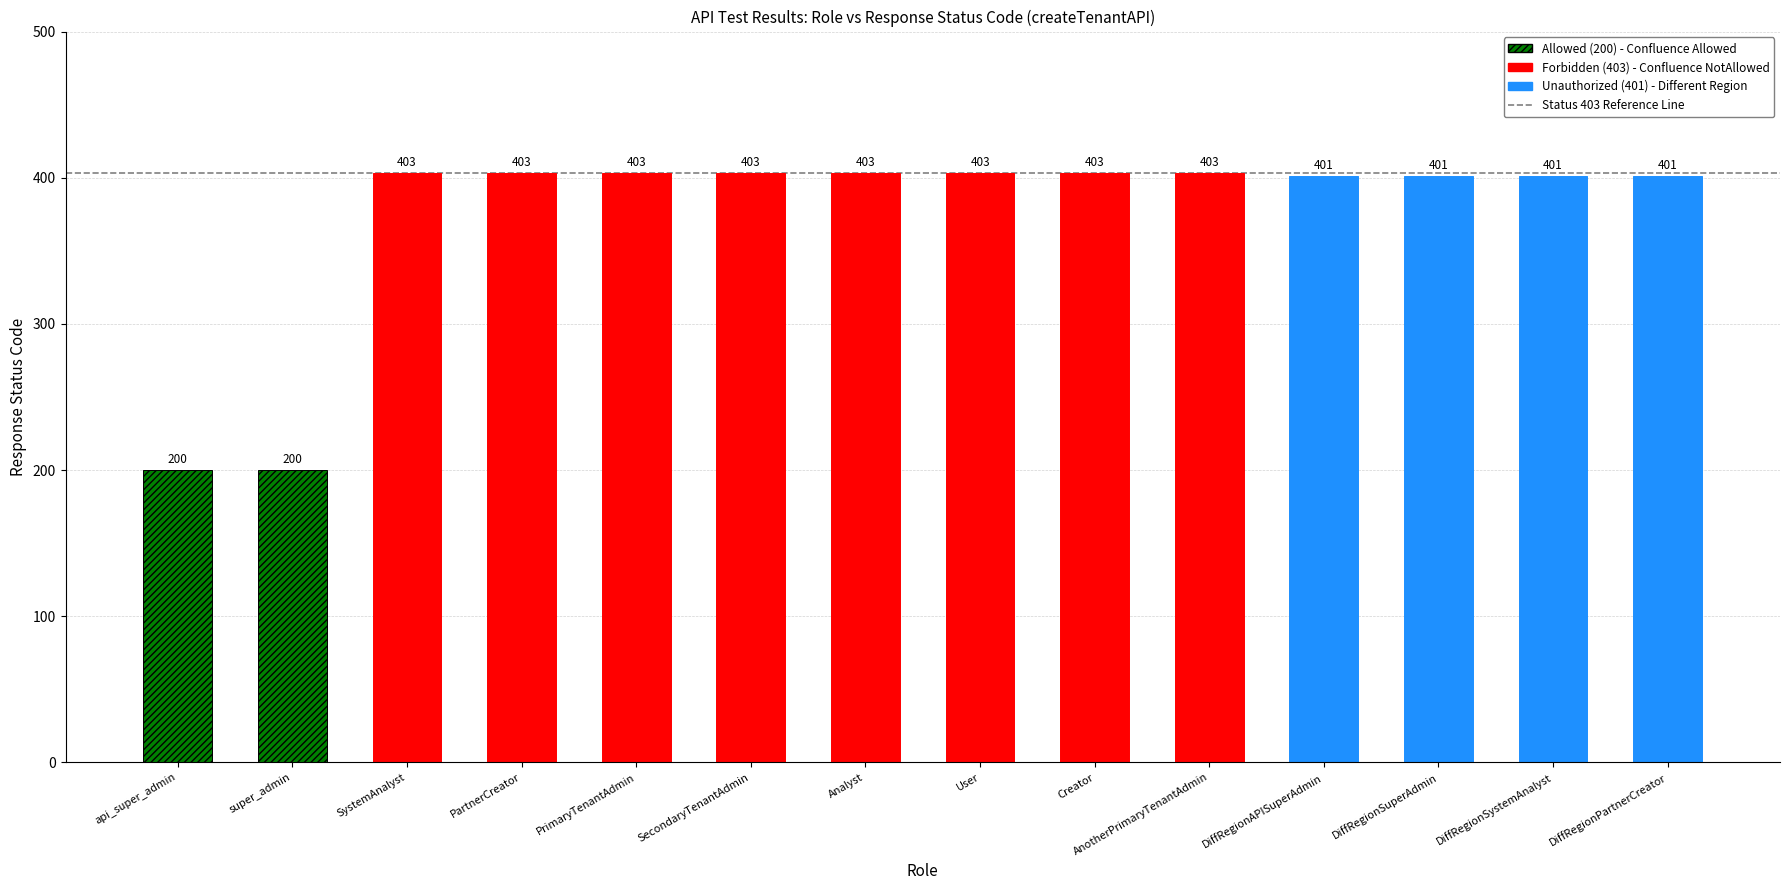

List the labels in order of value, smallest first.

api_super_admin, super_admin, DifferentRegionAPISuperAdmin, DifferentRegionSuperAdmin, DifferentRegionSystemAnalyst, DiffRegionPartnerCreator, SystemAnalyst, PartnerCreator, PrimaryTenantAdmin, SecondaryTenantAdmin, Analyst, User, Creator, AnotherPrimaryTenantAdmin